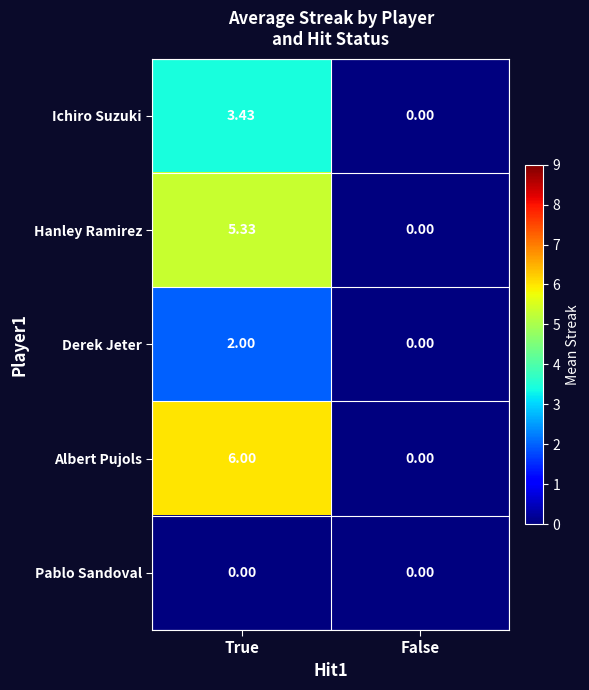

Which series has the largest total across all categories?

Albert Pujols